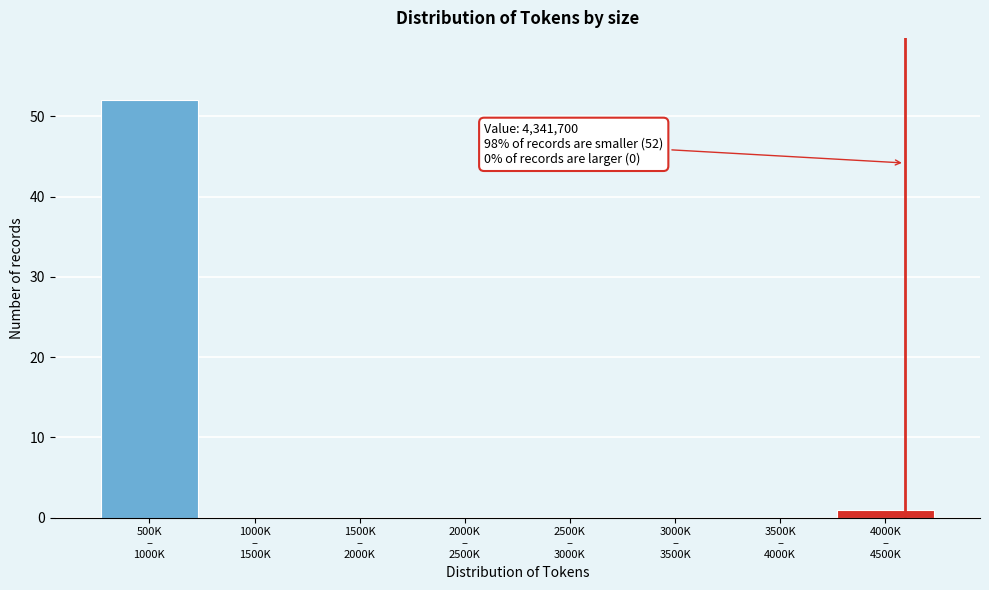

What is the greatest value displayed?

52